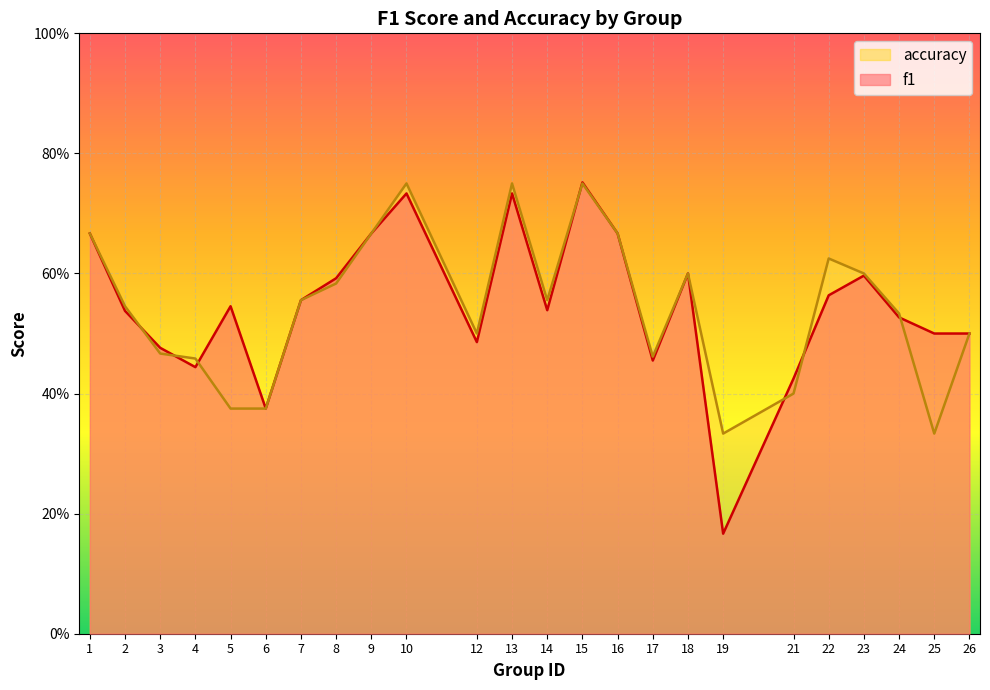

Rank the series at 2 from lowest to highest value.

f1, accuracy